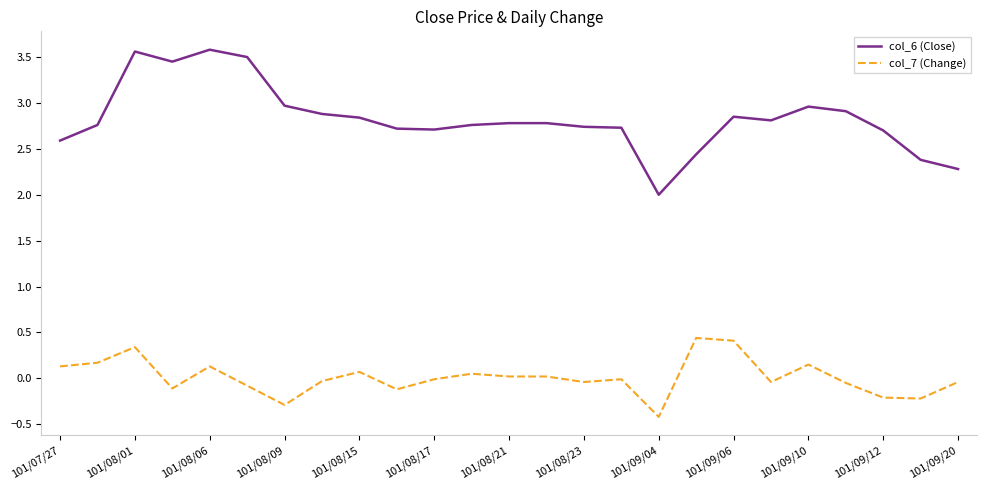

What is the difference between the maximum and minimum values in the col_7 (Change) series?

0.9